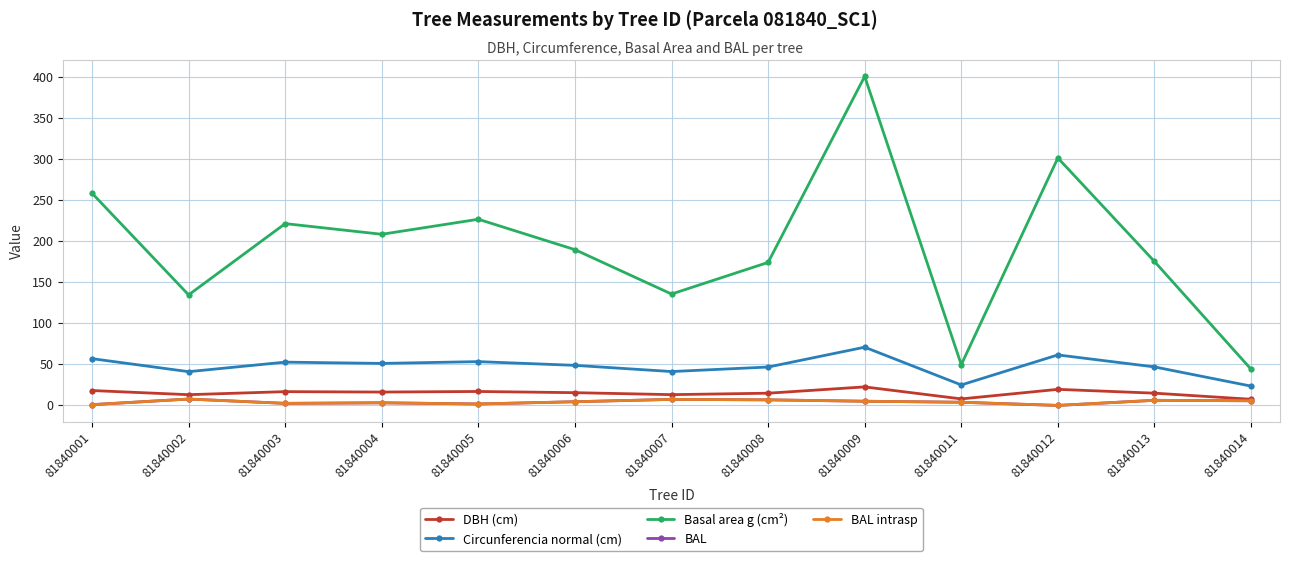

Is this an area chart (filled region under the line)?

No